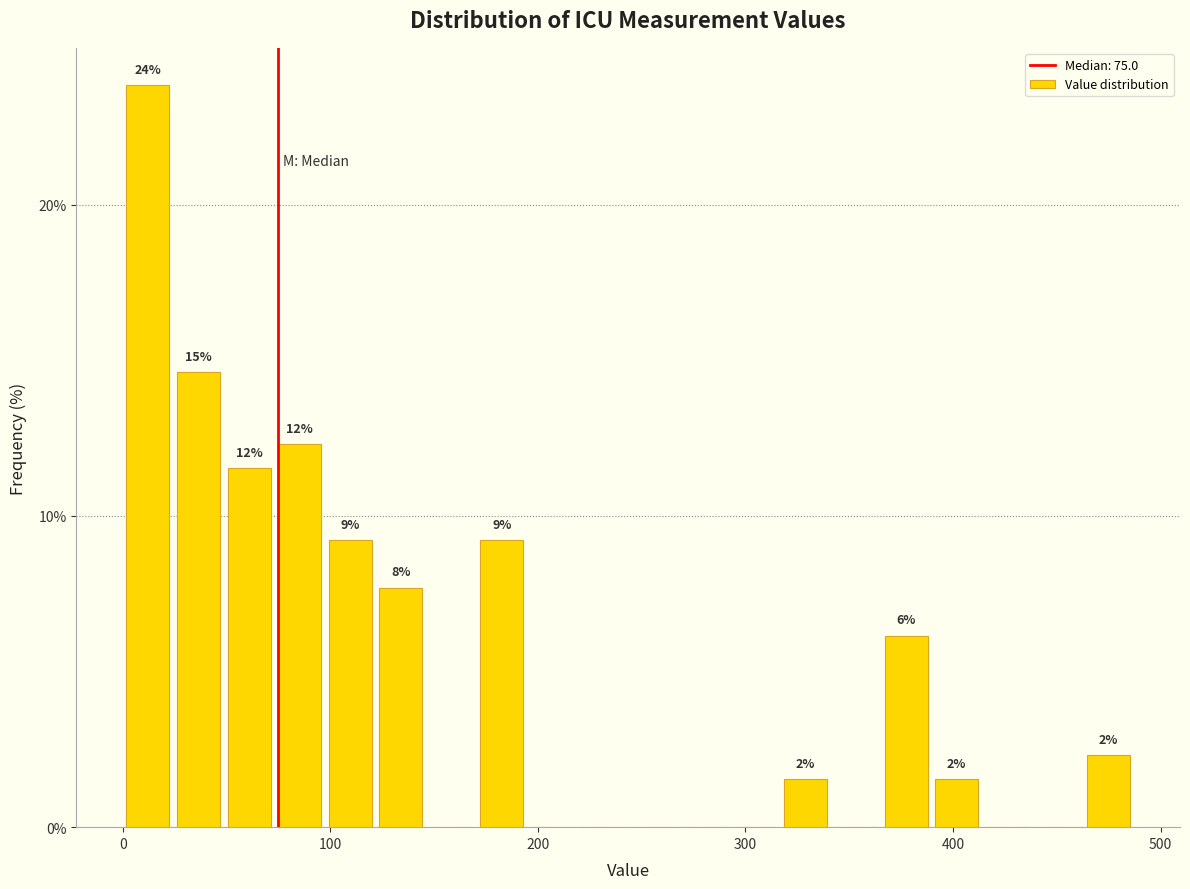

Around what value on the x-axis is the tallest bar? Give the approximate position of its centre, as read against the axis.

10